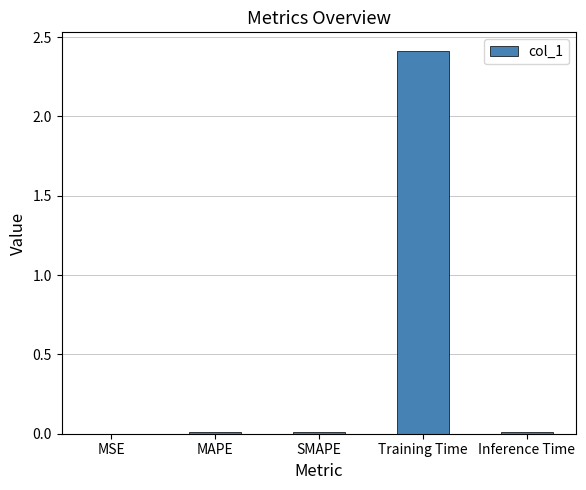

What is the greatest value displayed?

2.4